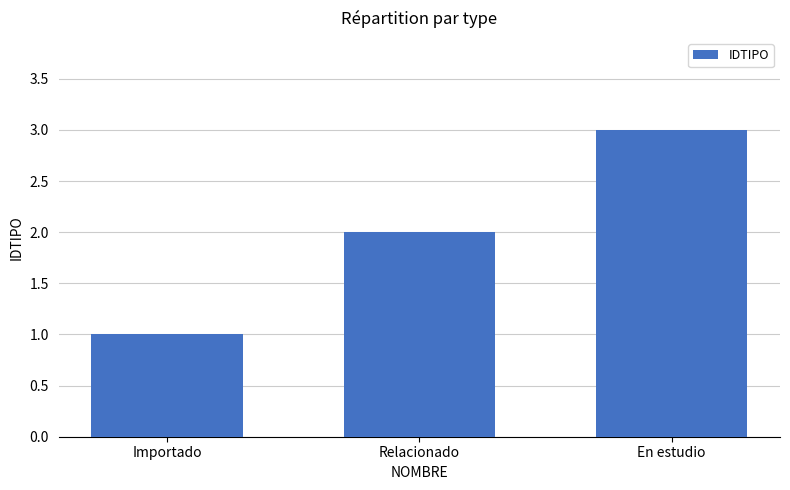

What is the smallest value displayed?

1